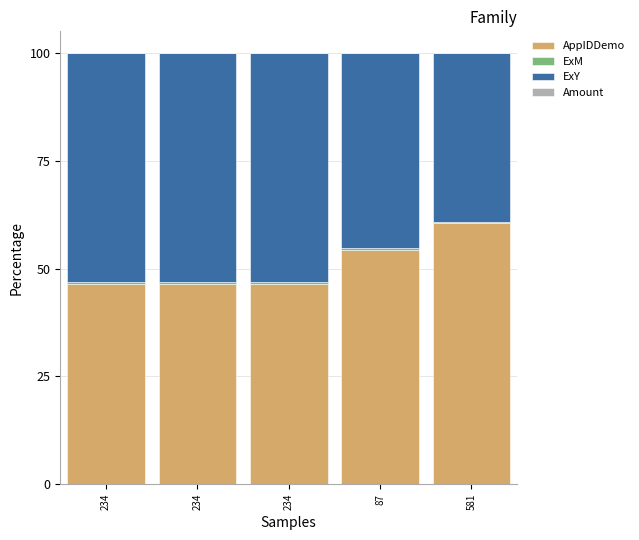

Is it true that ExY equals 23.1 at 234?

False